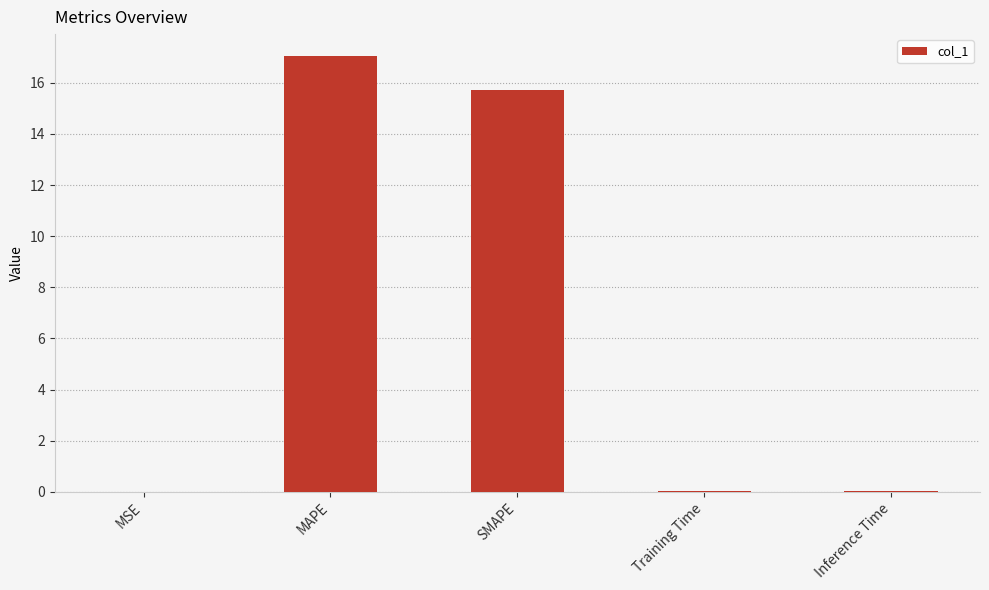

True or false: the data shows 5.7 at SMAPE.

False